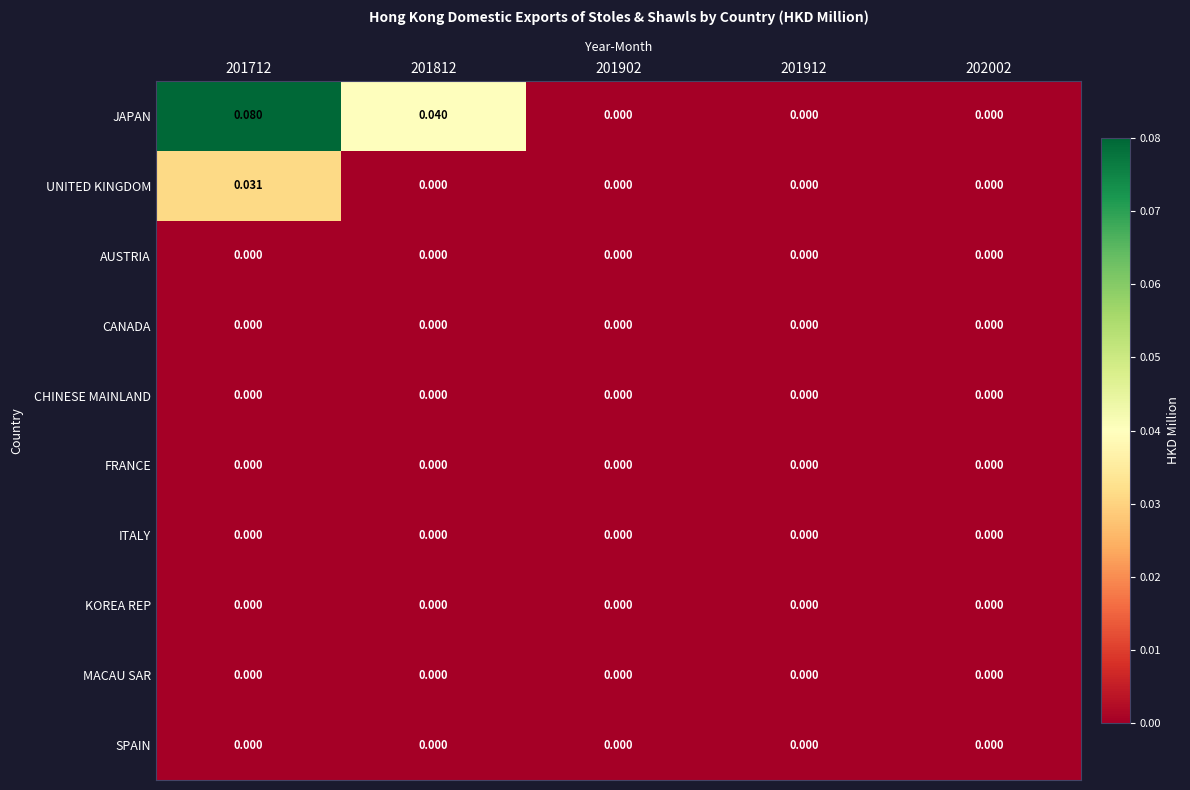

Between 201712 and 202002, which series saw the biggest shift?

JAPAN